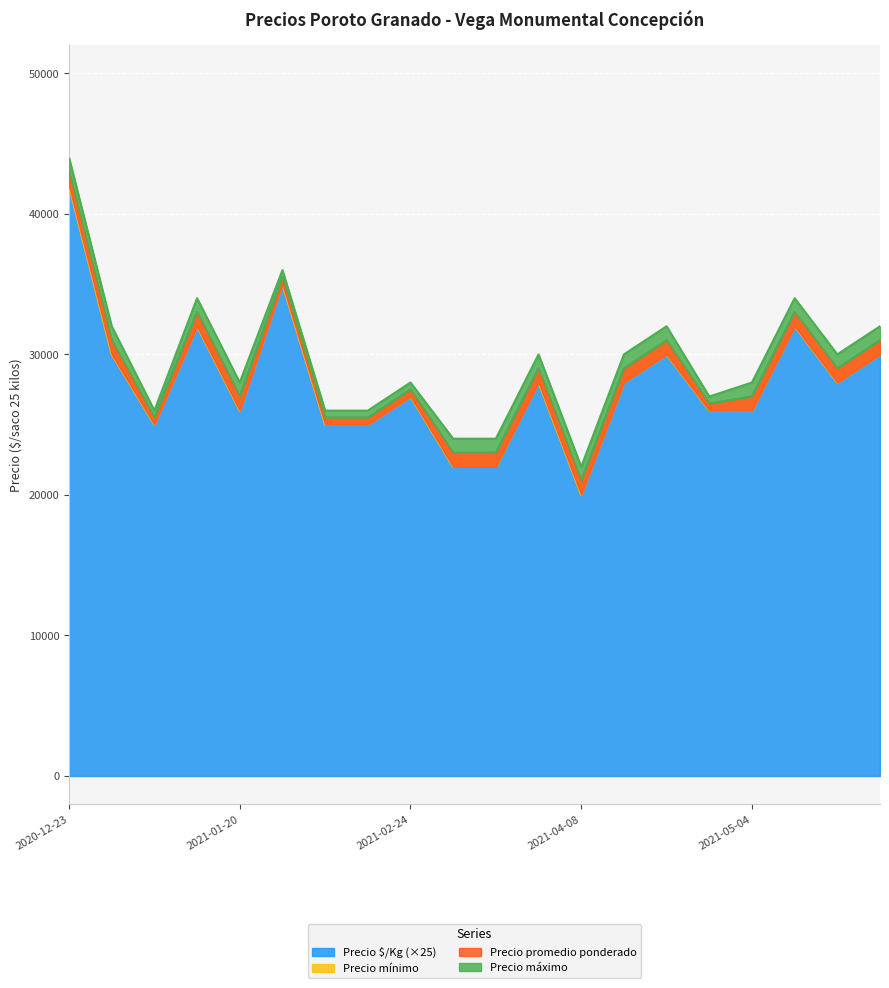

At which label does Precio $/Kg (×25) reach its minimum?

2021-04-08